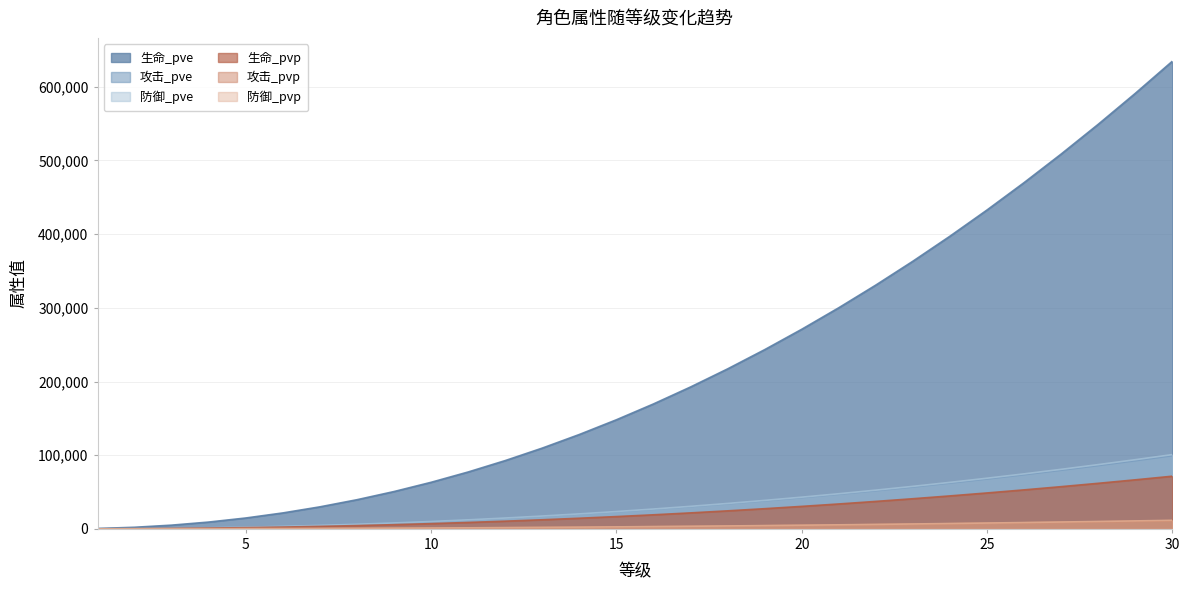

The value of 生命_pvp at 21 is 33795. True or false?

True